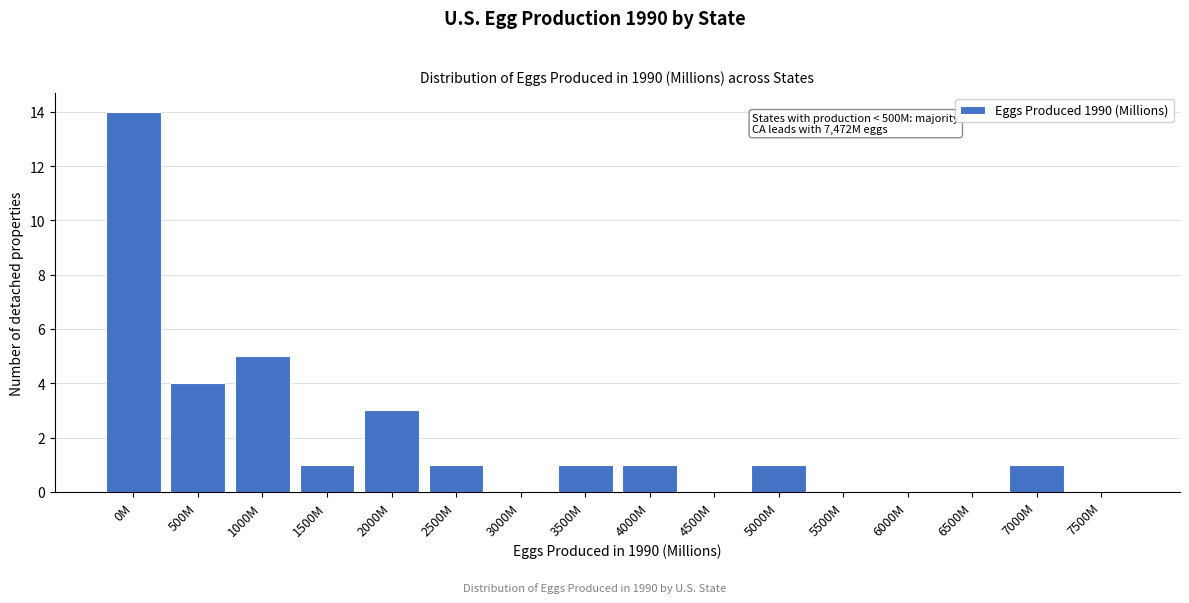

Reading right to left, extract all data points from this chart.

7500M=0	7000M=1	6500M=0	6000M=0	5500M=0	5000M=1	4500M=0	4000M=1	3500M=1	3000M=0	2500M=1	2000M=3	1500M=1	1000M=5	500M=4	0M=14